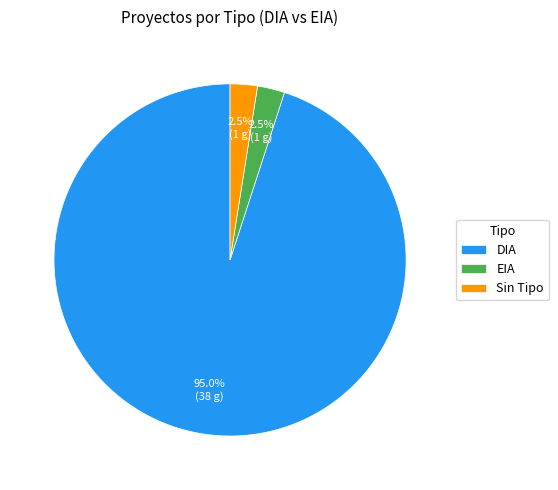

Does any single category account for the majority?

Yes